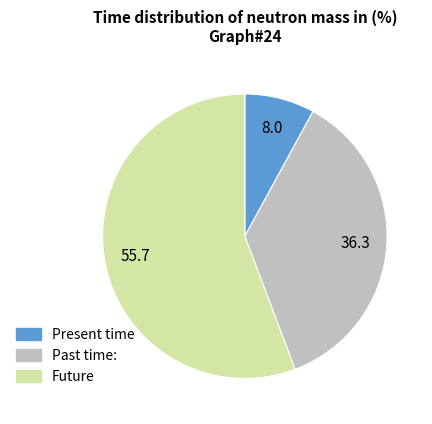

How many segments does this pie chart have?

3